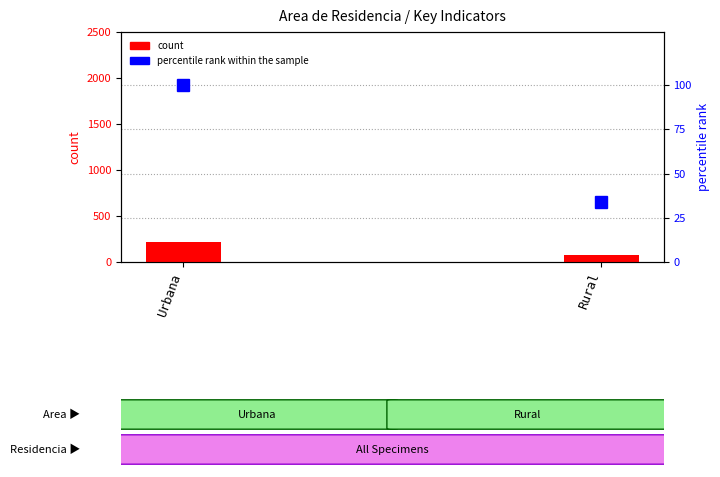

True or false: percentile rank within the sample has a value of 134.4 at Urbana.

False